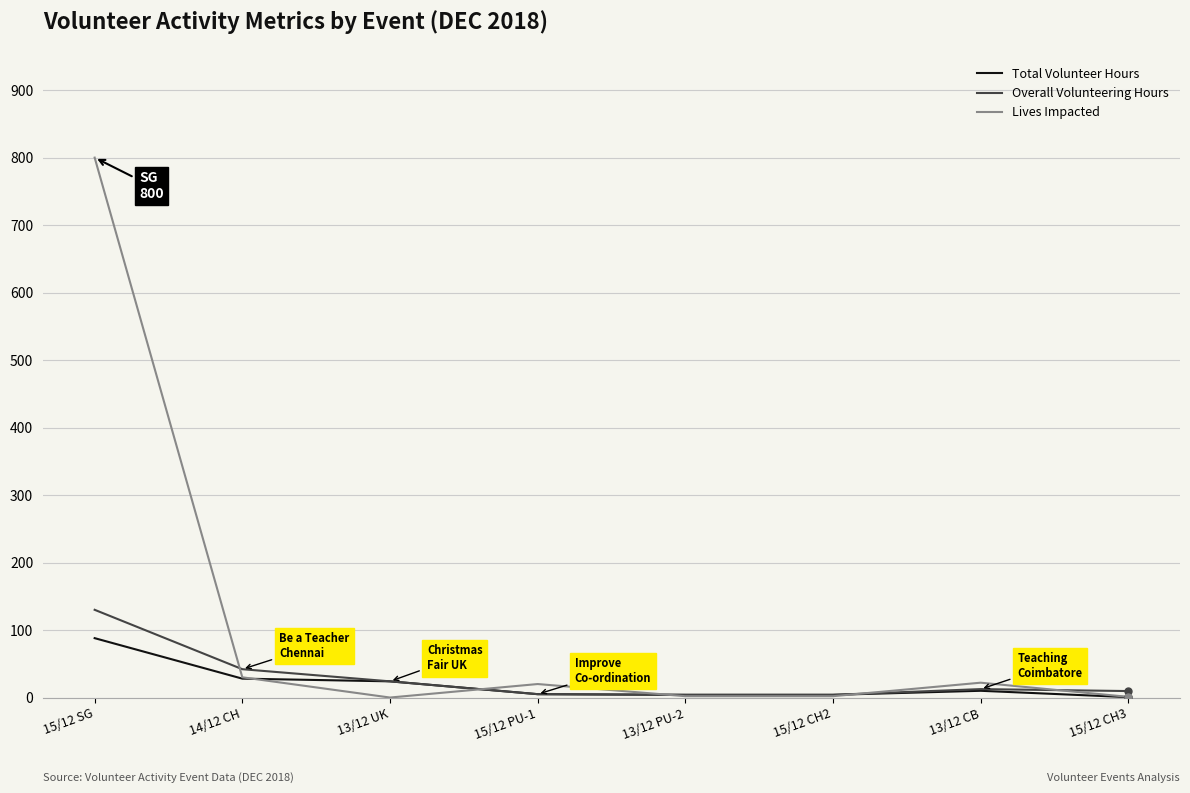

What are all the series names shown in the legend?

Total Volunteer Hours, Overall Volunteering Hours, Lives Impacted